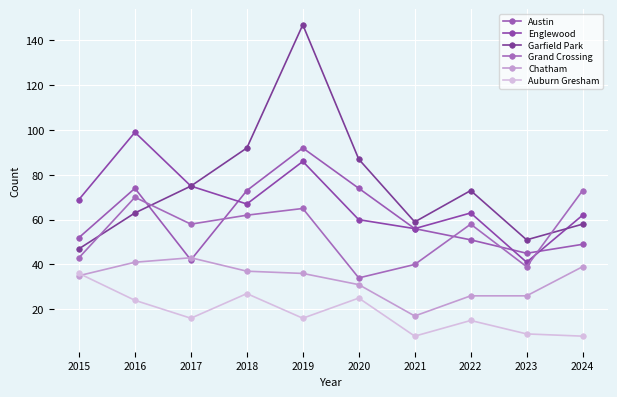

Rank the series at 2023 from lowest to highest value.

Auburn Gresham, Chatham, Grand Crossing, Englewood, Austin, Garfield Park